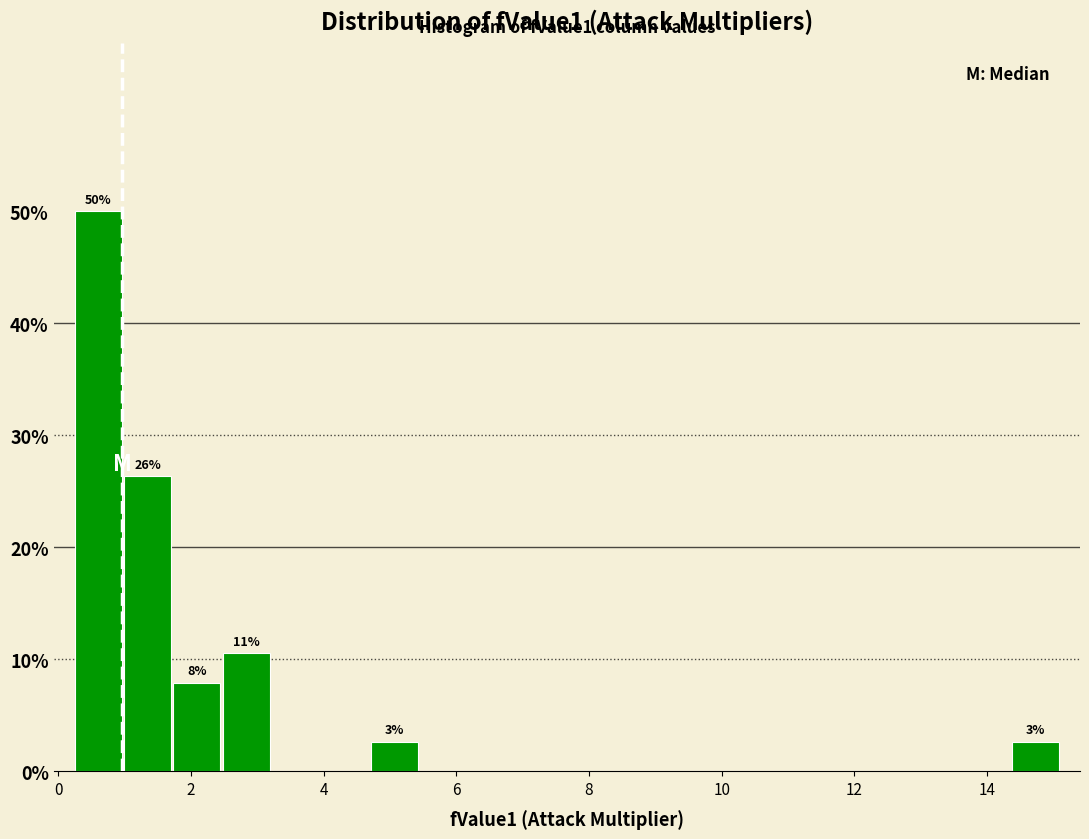

Read against the x-axis, roughly where is the centre of the tallest bar?

0.6